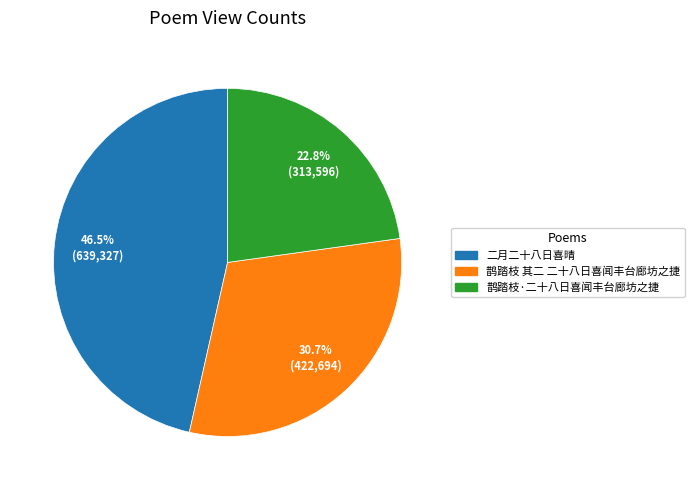

To the nearest percent, what portion does 鹊踏枝·二十八日喜闻丰台廊坊之捷 represent?

23%